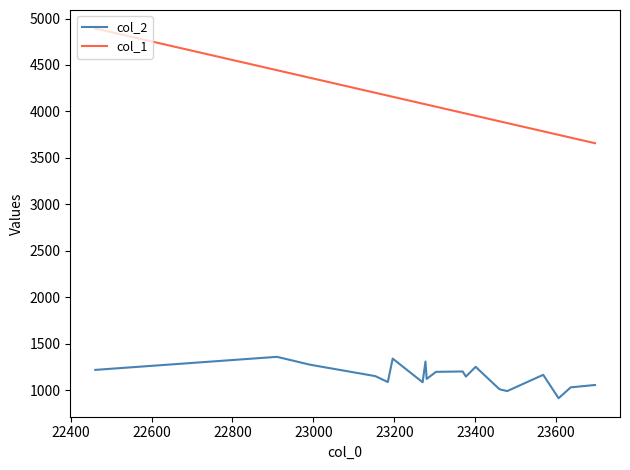

What is the maximum value shown in the chart?

4893.0